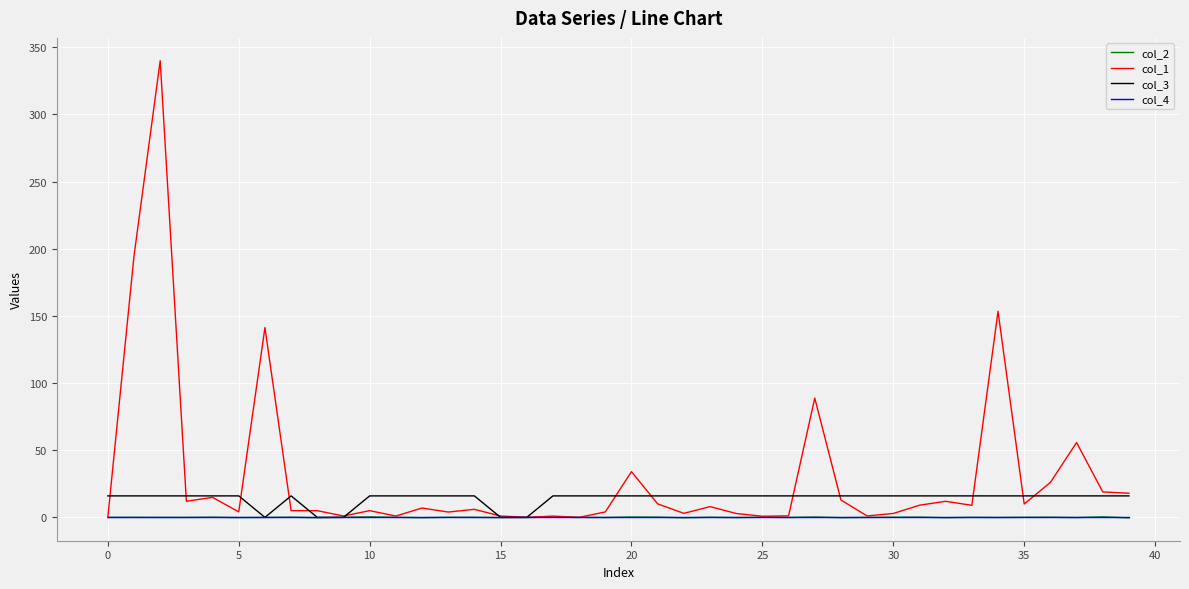

How many lines are shown in the chart?

4